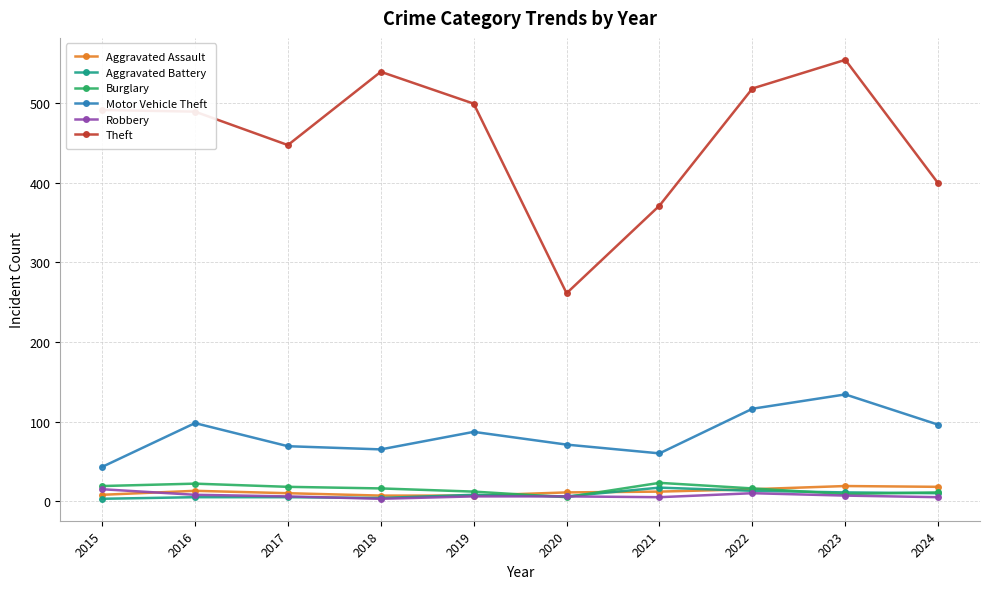

At which label does Motor Vehicle Theft first exceed 87?

2016